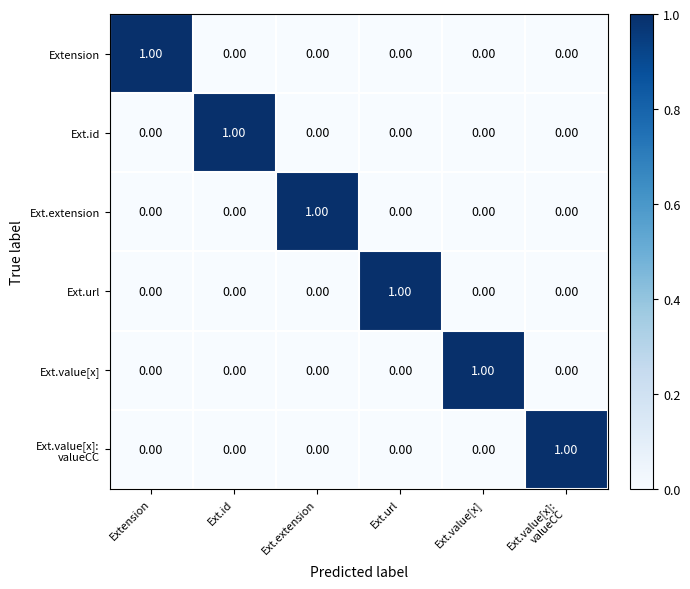

At which label does Ext.extension reach its peak?

Ext.extension